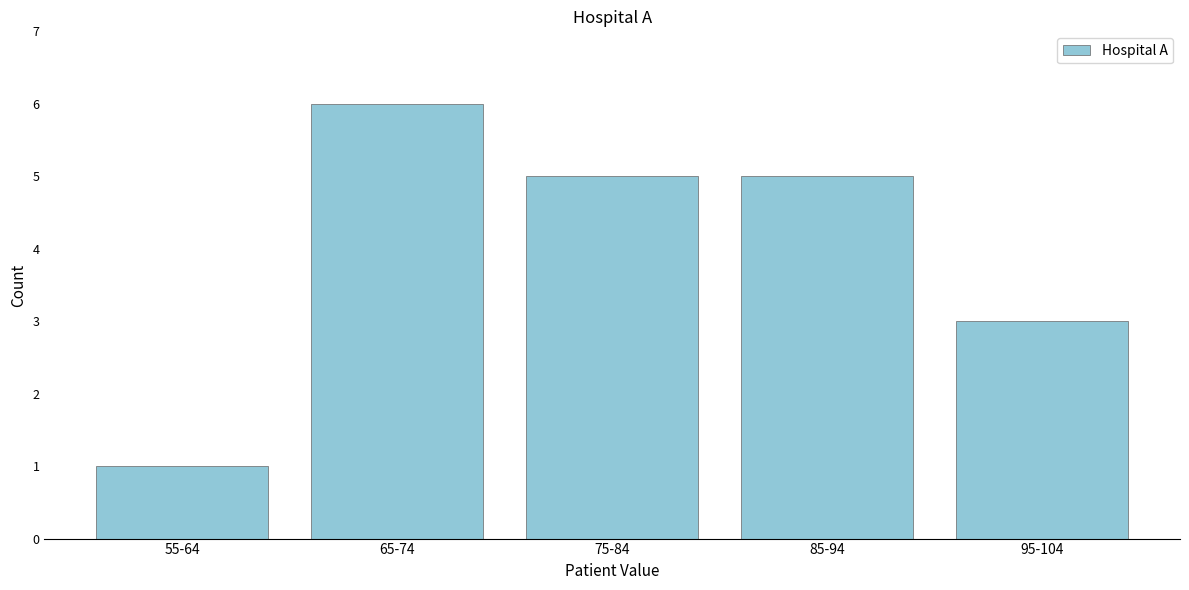

Reading left to right, extract all data points from this chart.

55-64=1	65-74=6	75-84=5	85-94=5	95-104=3